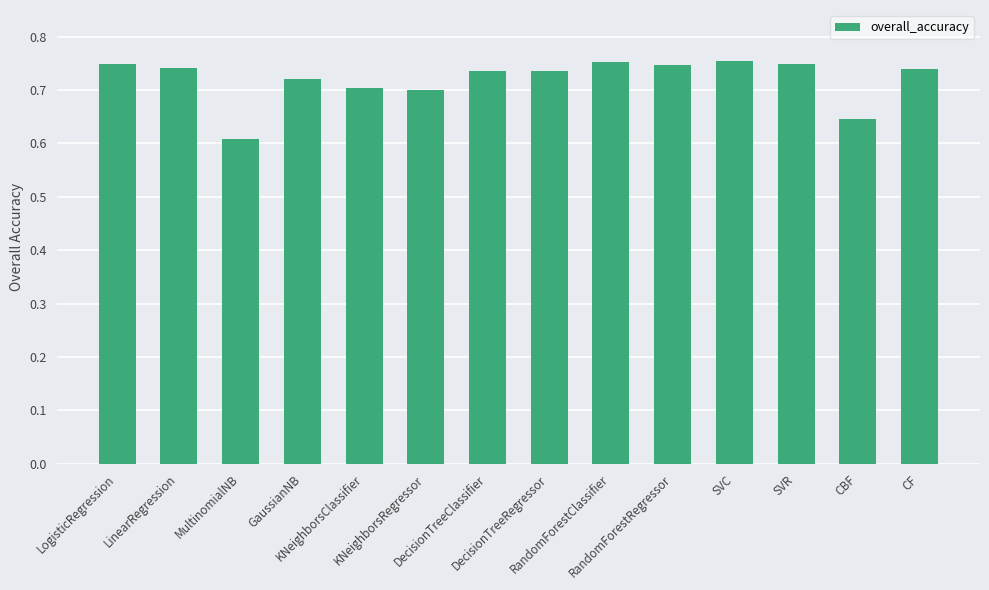

Count the values in the range 0 to 1.

14